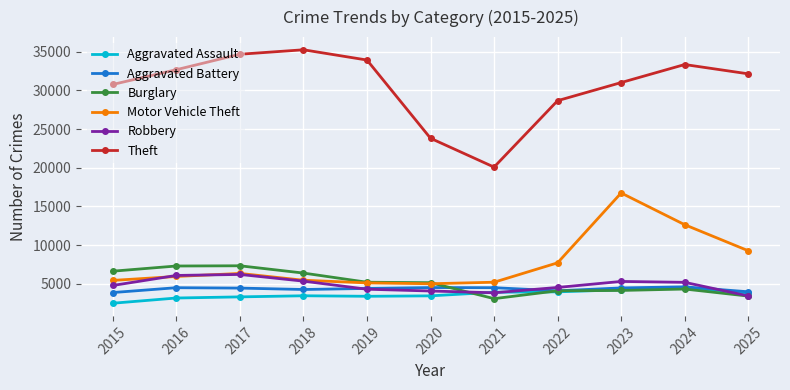

What is the value of the Robbery point at the 6th from the left?

4055